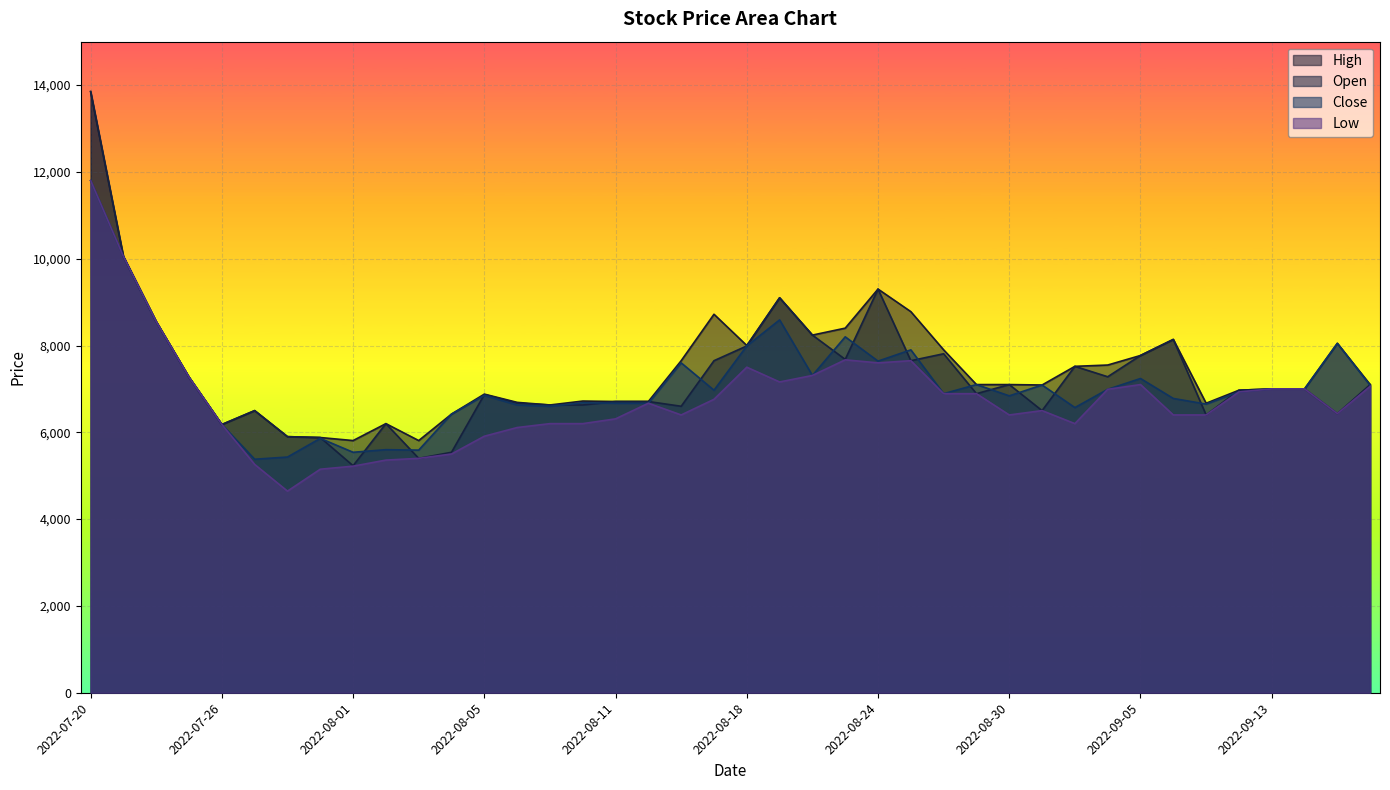

At which category is the sum across all series the highest?

2022-07-20